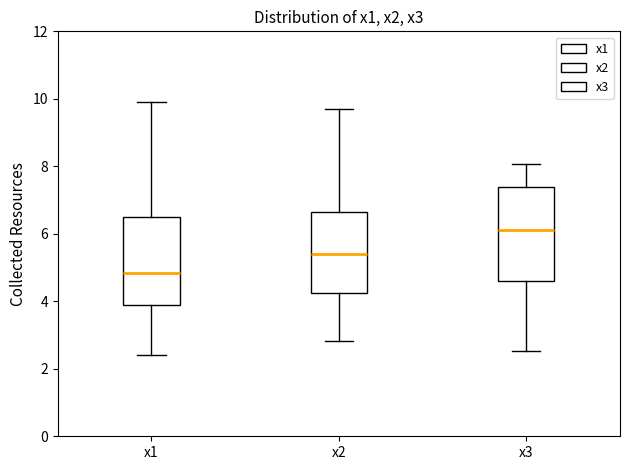

Reading left to right, read every box against the y-axis: the position of its median line, the range the box covers, and the ends of its whiskers. The values are not printed on the chart, so give them approximately, as read against the axis.

x1: median 4.8, box 3.8 to 6.4, whiskers 2.4 to 10.0
x2: median 5.4, box 4.2 to 6.6, whiskers 2.8 to 9.6
x3: median 6.2, box 4.6 to 7.4, whiskers 2.6 to 8.0